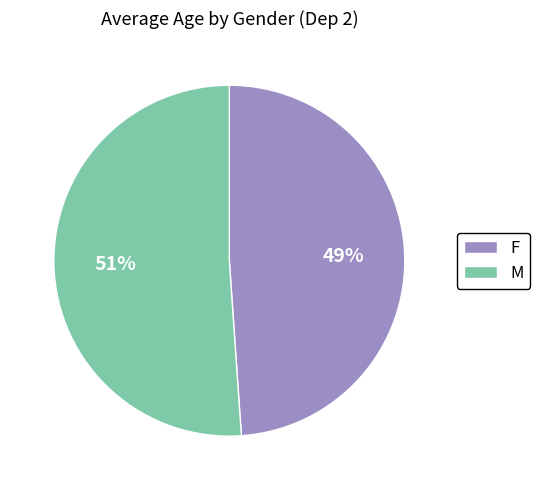

To the nearest percent, what is the difference between the F and M slice percentages?

2%